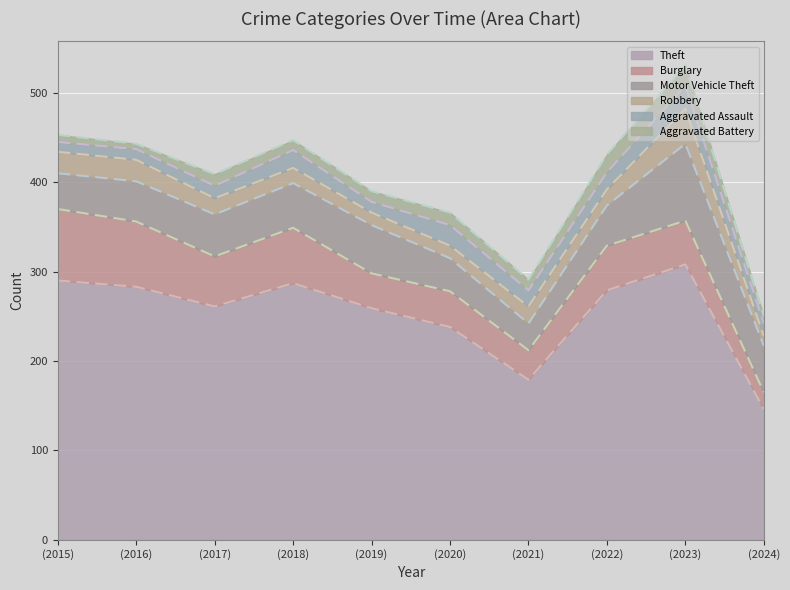

Where is the first local minimum for Aggravated Battery?

2016